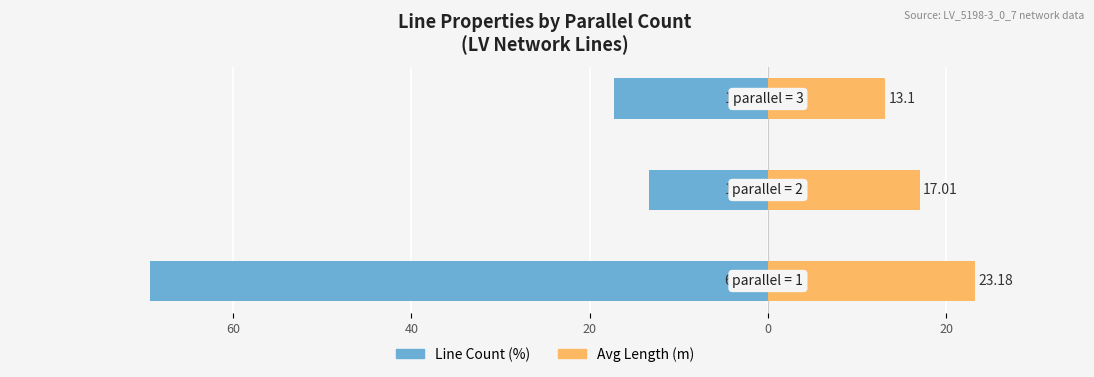

Which has a higher value, 40 or 20?

40